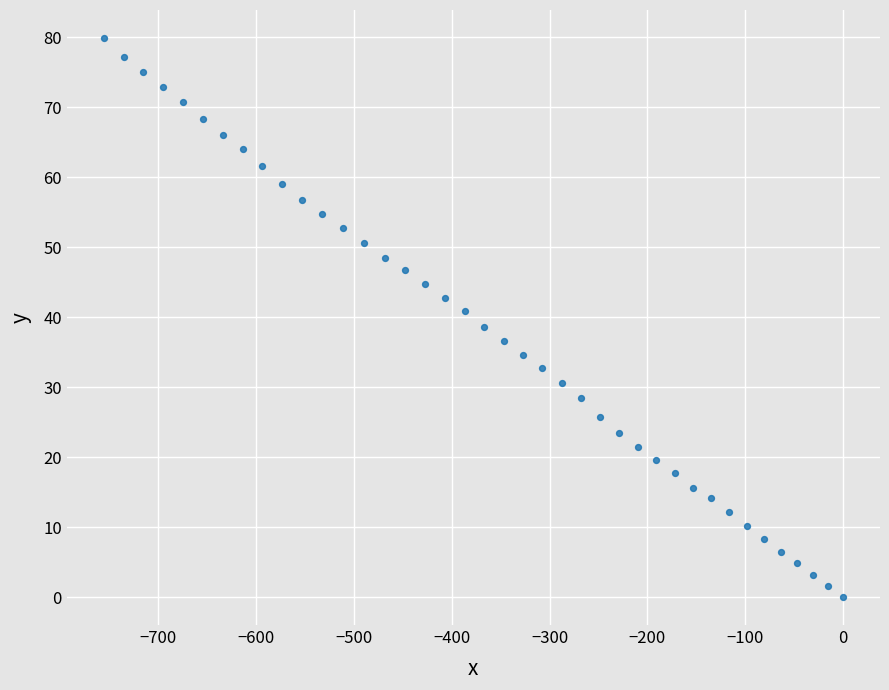

What is the range of X values (max minus min)?

755.8